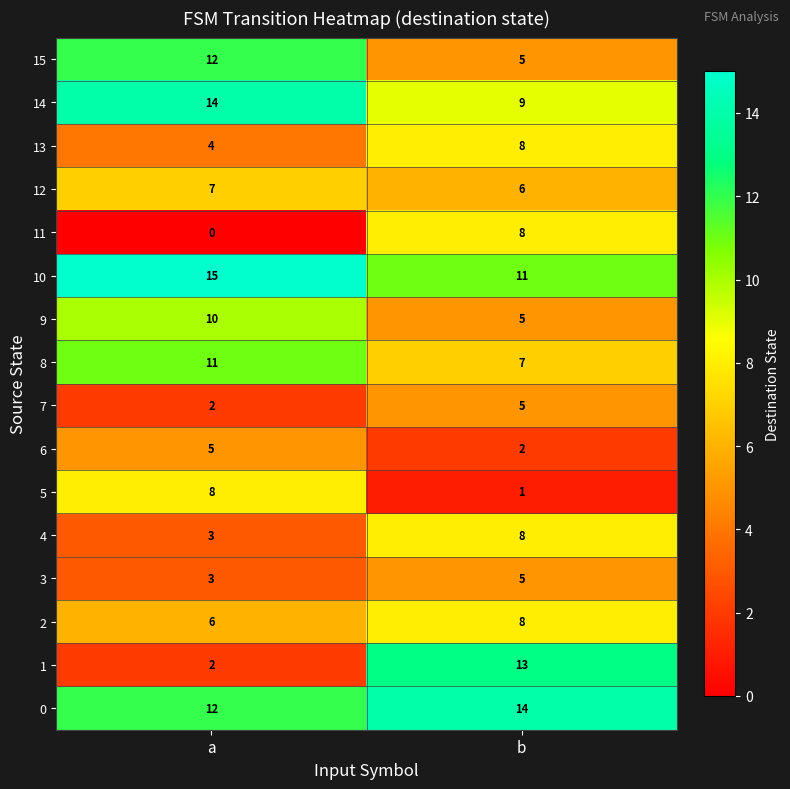

Rank the categories by 2 value from lowest to highest.

a, b